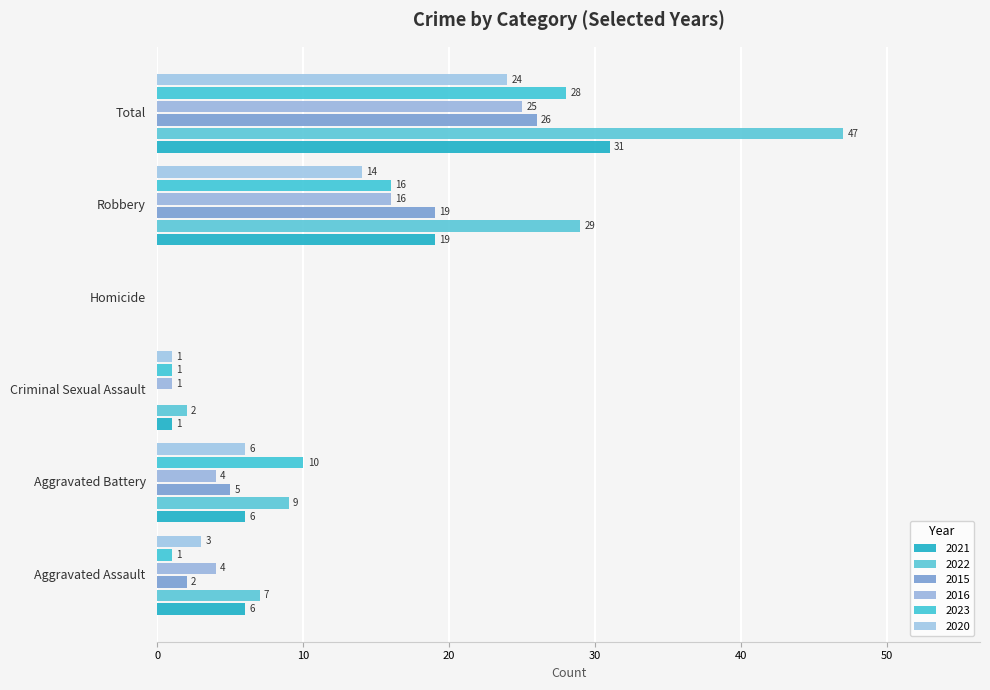

Rank the series at Total from highest to lowest value.

2022, 2021, 2023, 2015, 2016, 2020